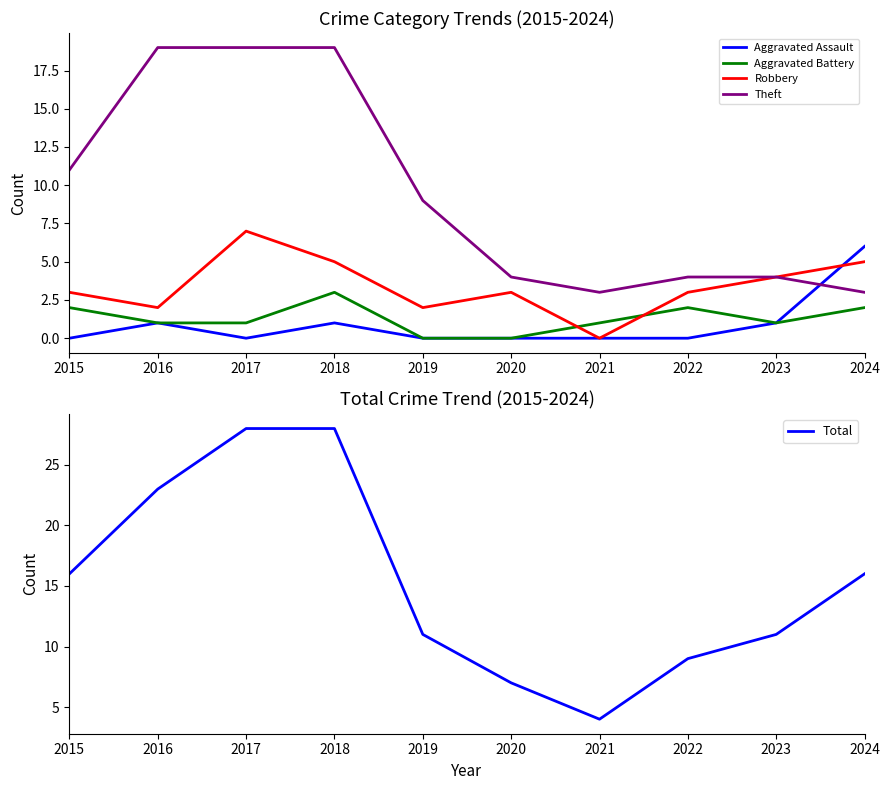

At how many categories does at least one series exceed 8?

8